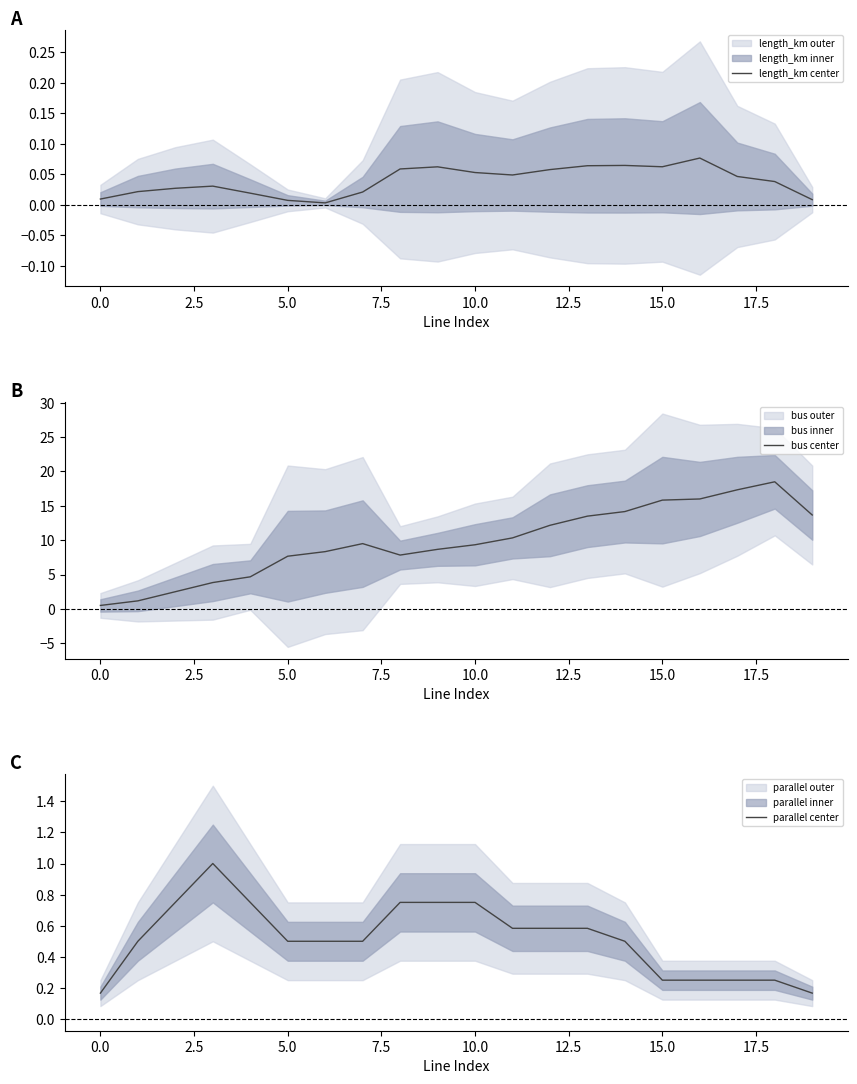

Does the chart have visible grid lines?

No